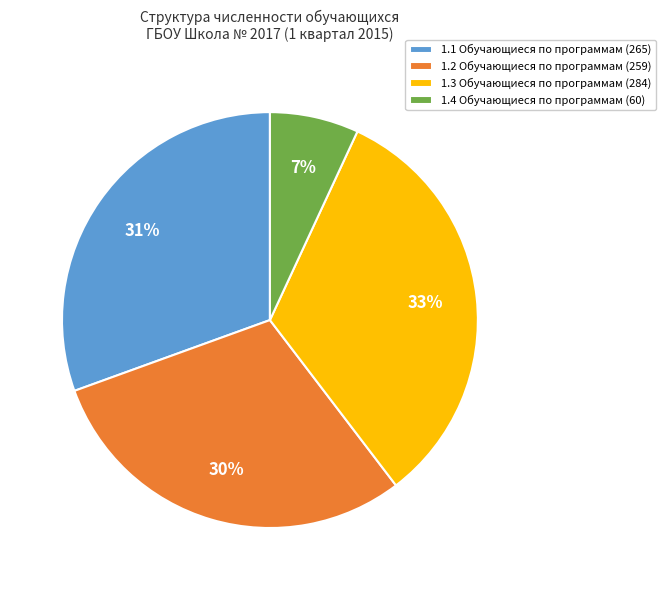

To the nearest percent, what is the difference between the largest and smallest slice percentages?

26%